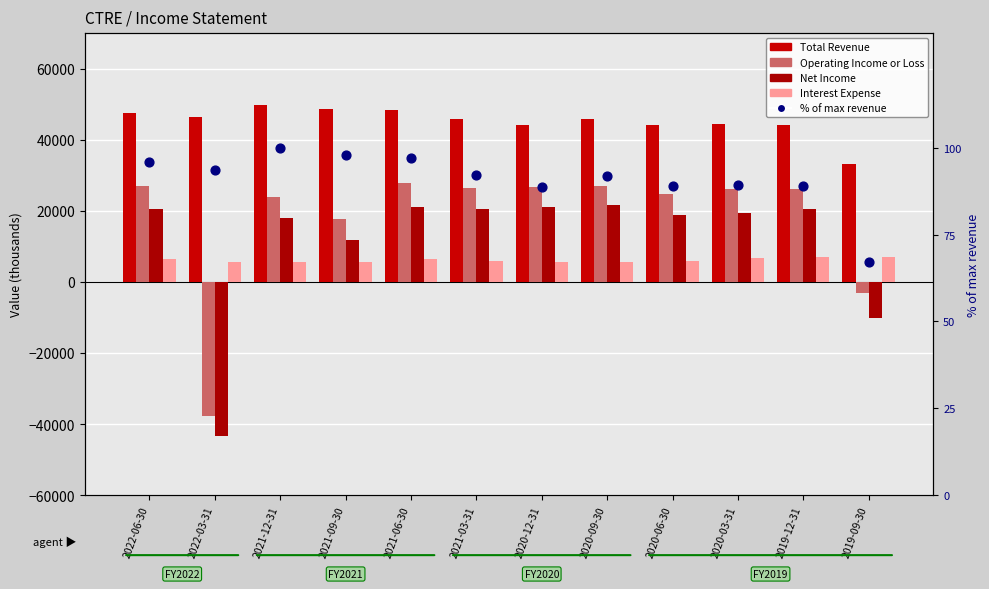

At which category is the sum across all series the highest?

2021-06-30